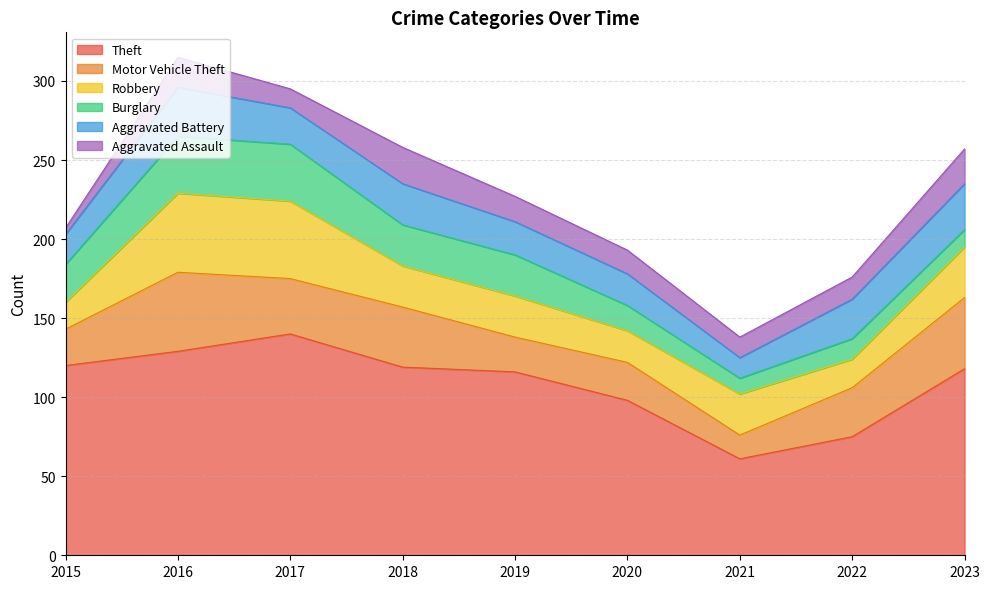

Which series has the largest total across all categories?

Theft